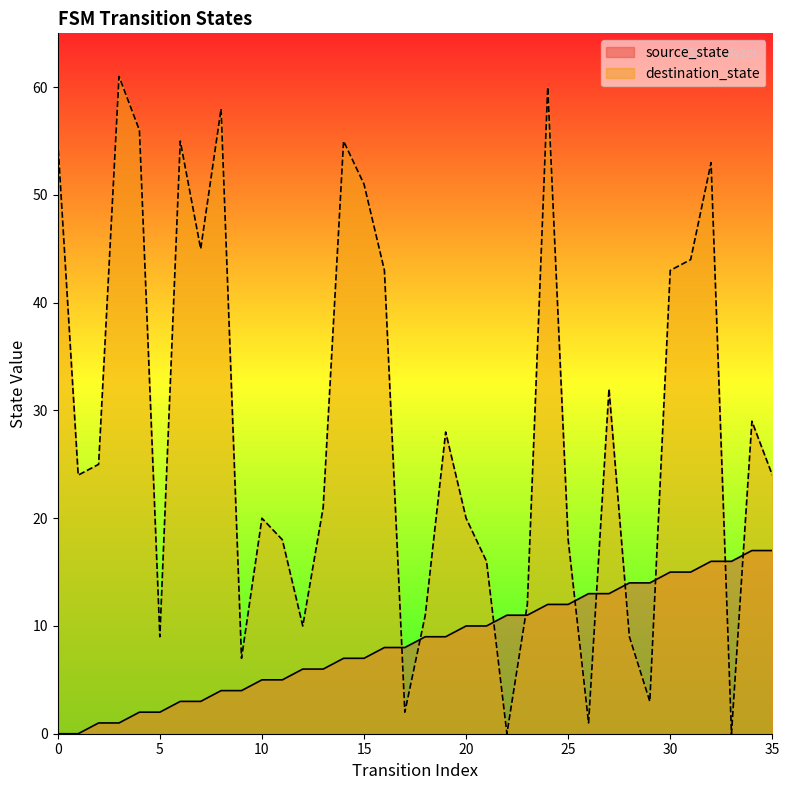

What is the value of the destination_state point at the 14th from the left?

21